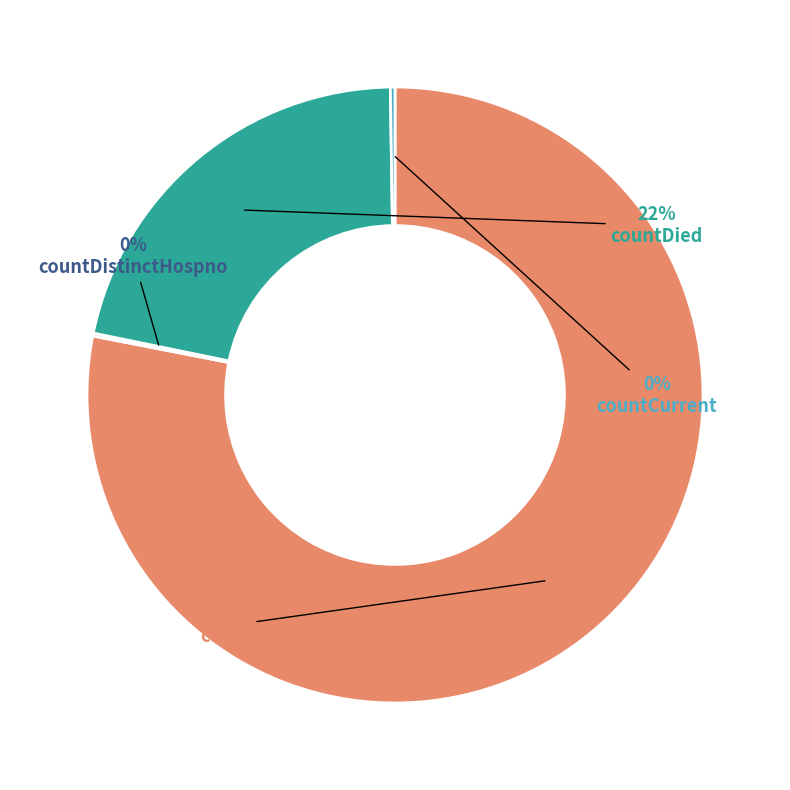

To the nearest percent, what is the average slice percentage?

25%